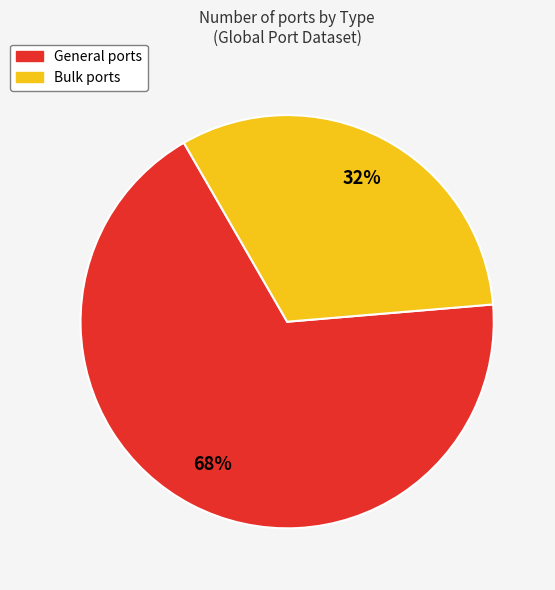

How many segments does this pie chart have?

2